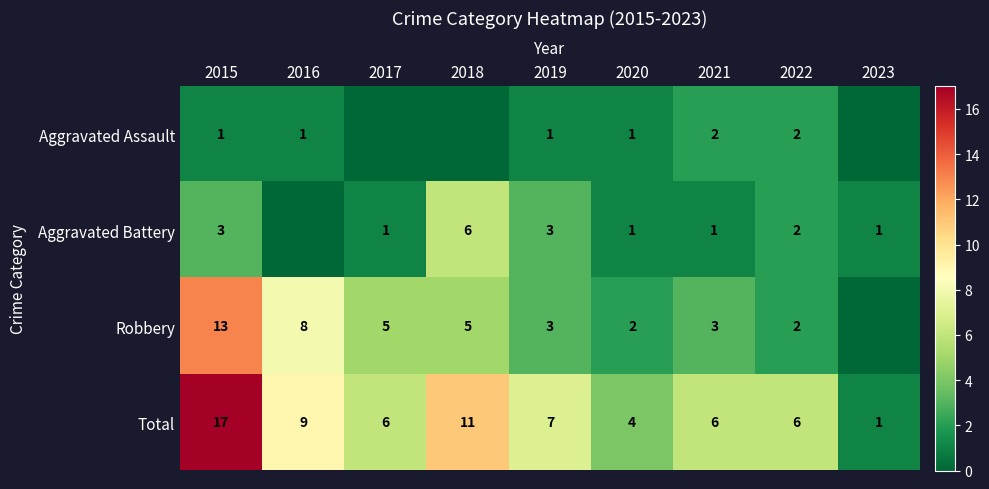

What is the spread (max minus min) of values at 2020?

3